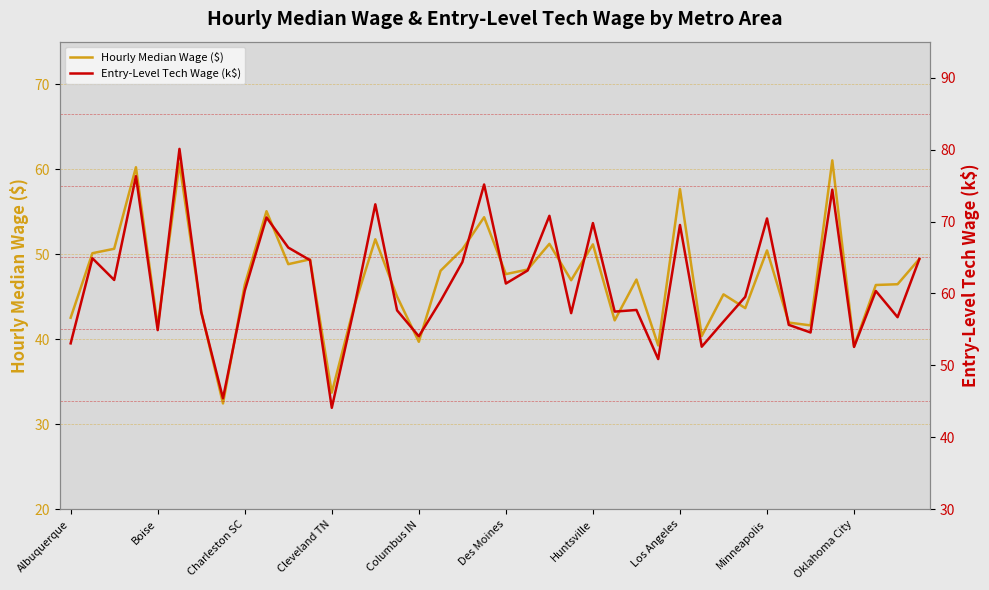

List the series in order of their overall mean, highest first.

Entry-Level Tech Wage (k$), Hourly Median Wage ($)